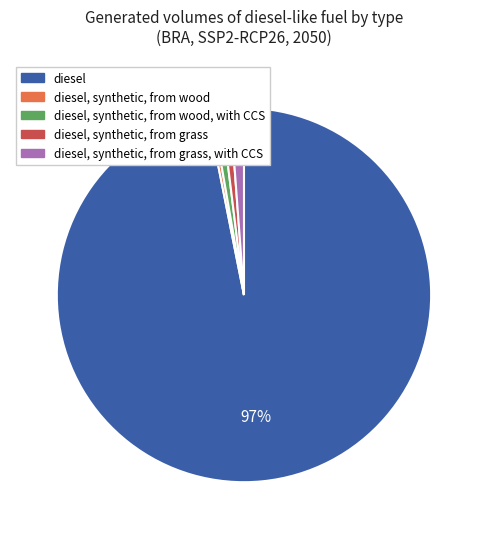

What is the largest slice in the pie chart?

diesel